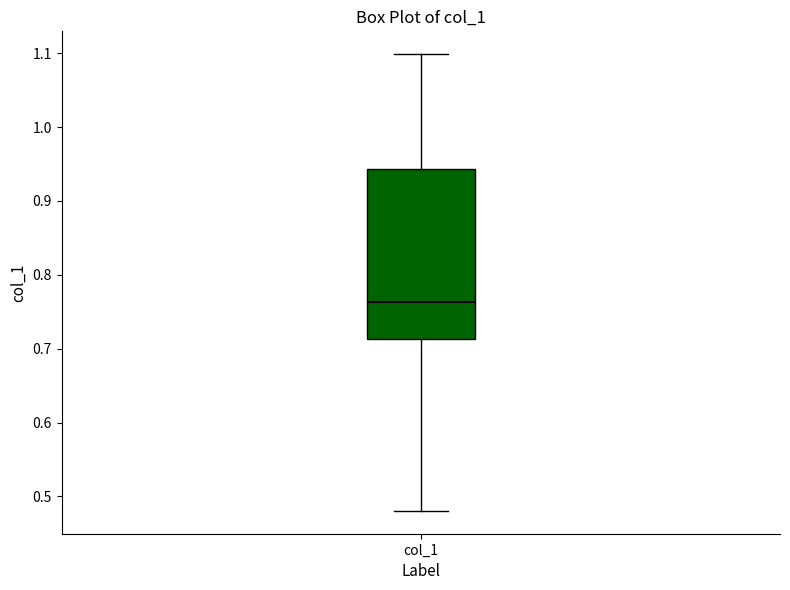

Where does the median line of the box for col_1 sit on the y-axis? The values are not printed on the chart, so give them approximately, as read against the axis.

0.76